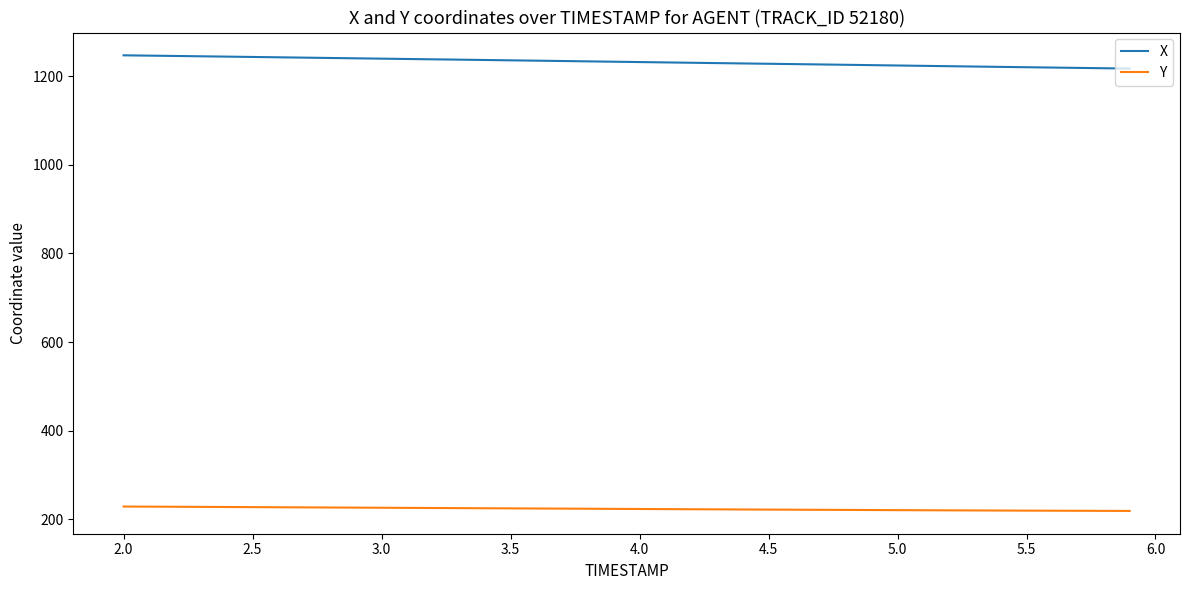

True or false: Y and X cross at least once.

False